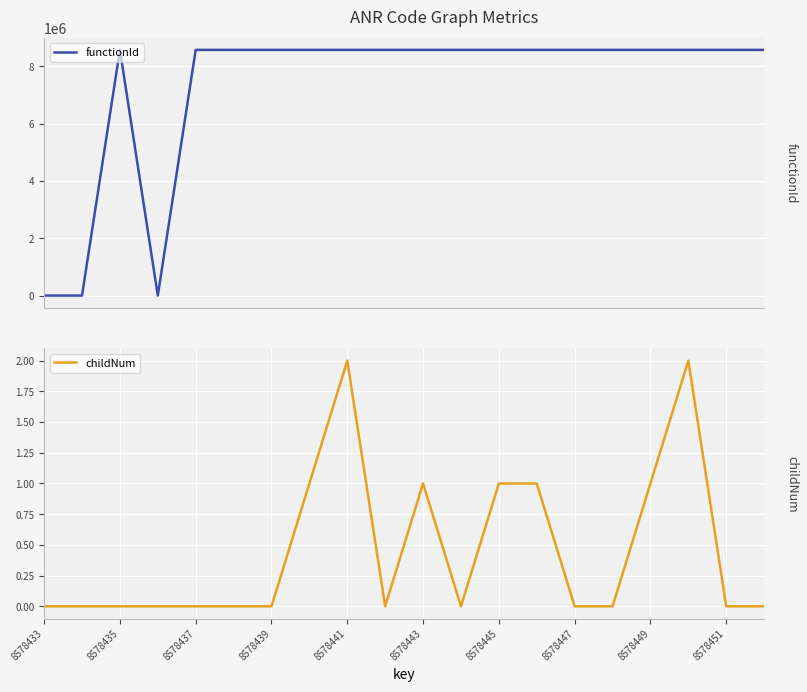

At which category is the sum across all series the highest?

8578441